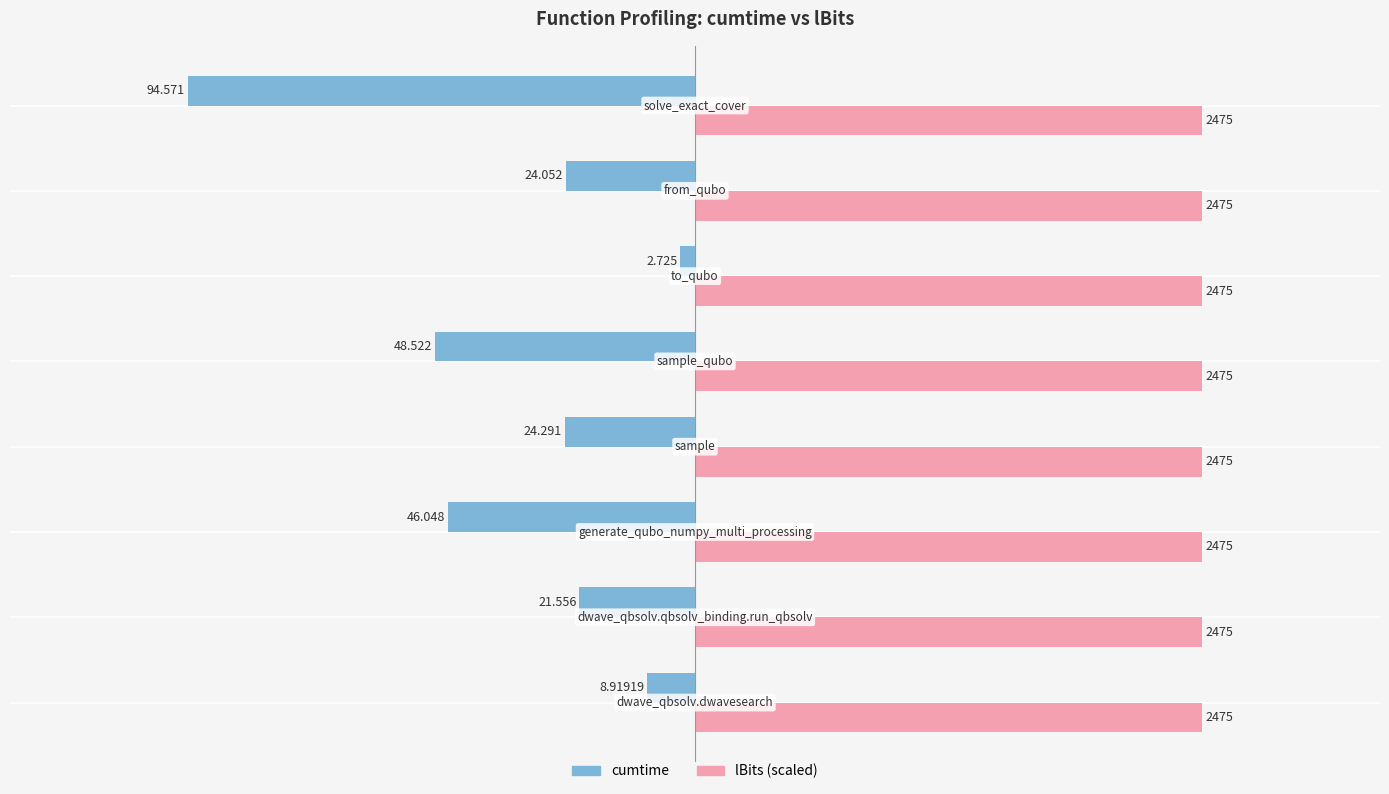

What are all the series names shown in the legend?

cumtime, lBits (scaled)